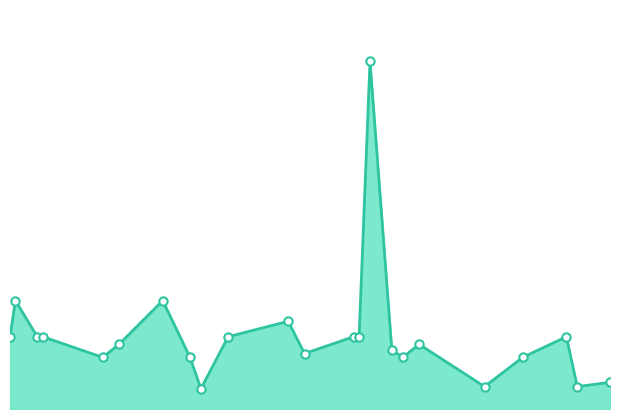

What is the label of the 4th point from the right?

2024-07-03